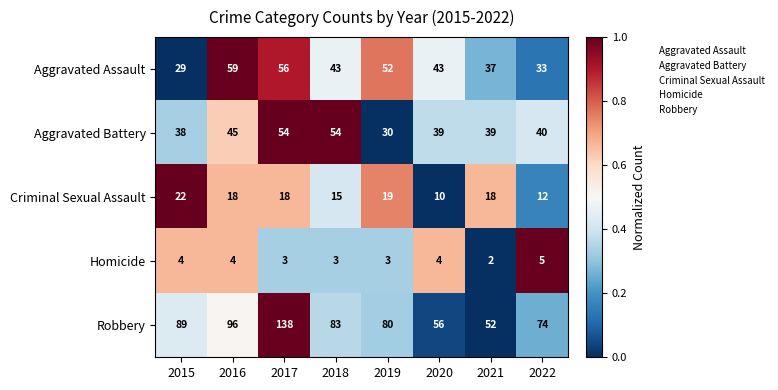

At which label does Robbery reach its minimum?

2021